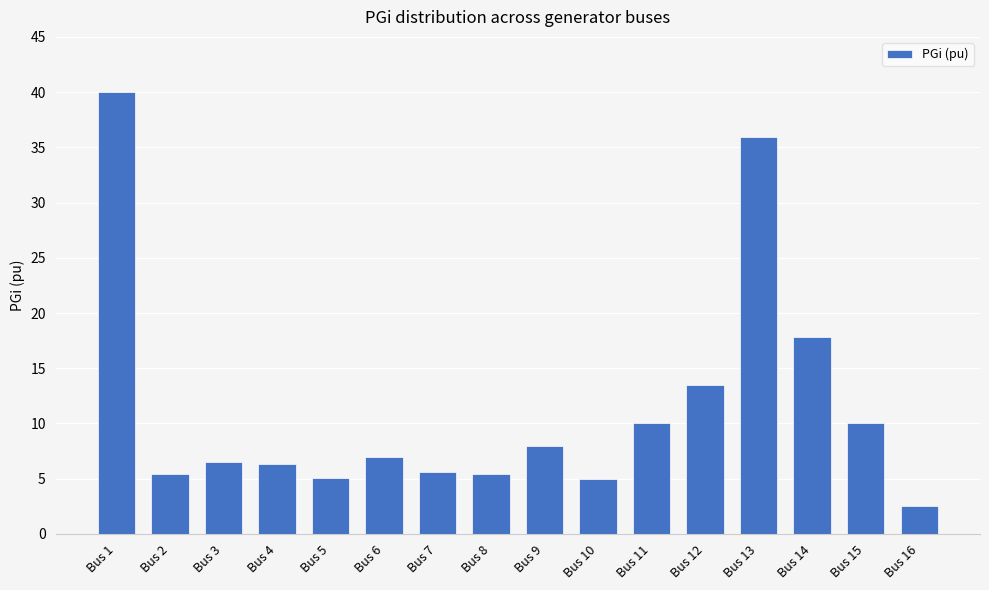

What is the ratio of the value at Bus 11 to the value at Bus 6?

1.4